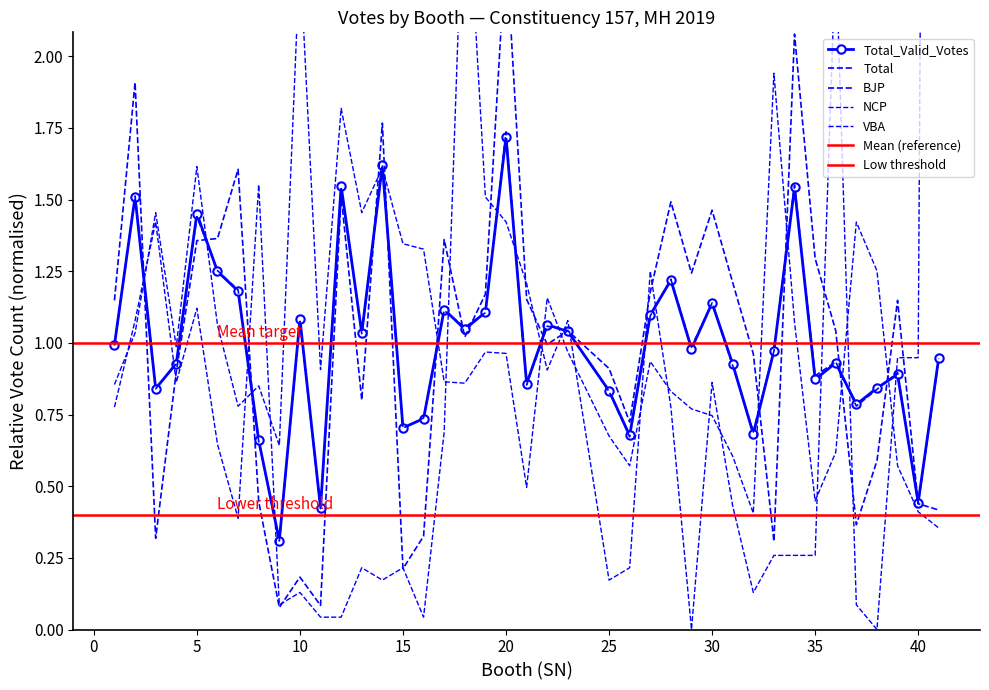

Where does the BJP series first go above 1?

1